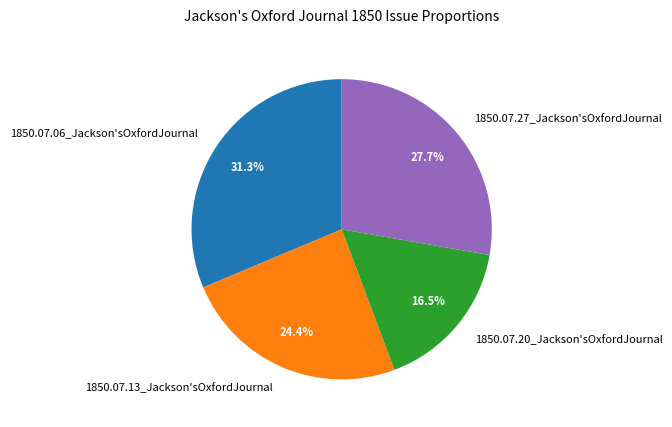

Count the number of slices in the pie.

4